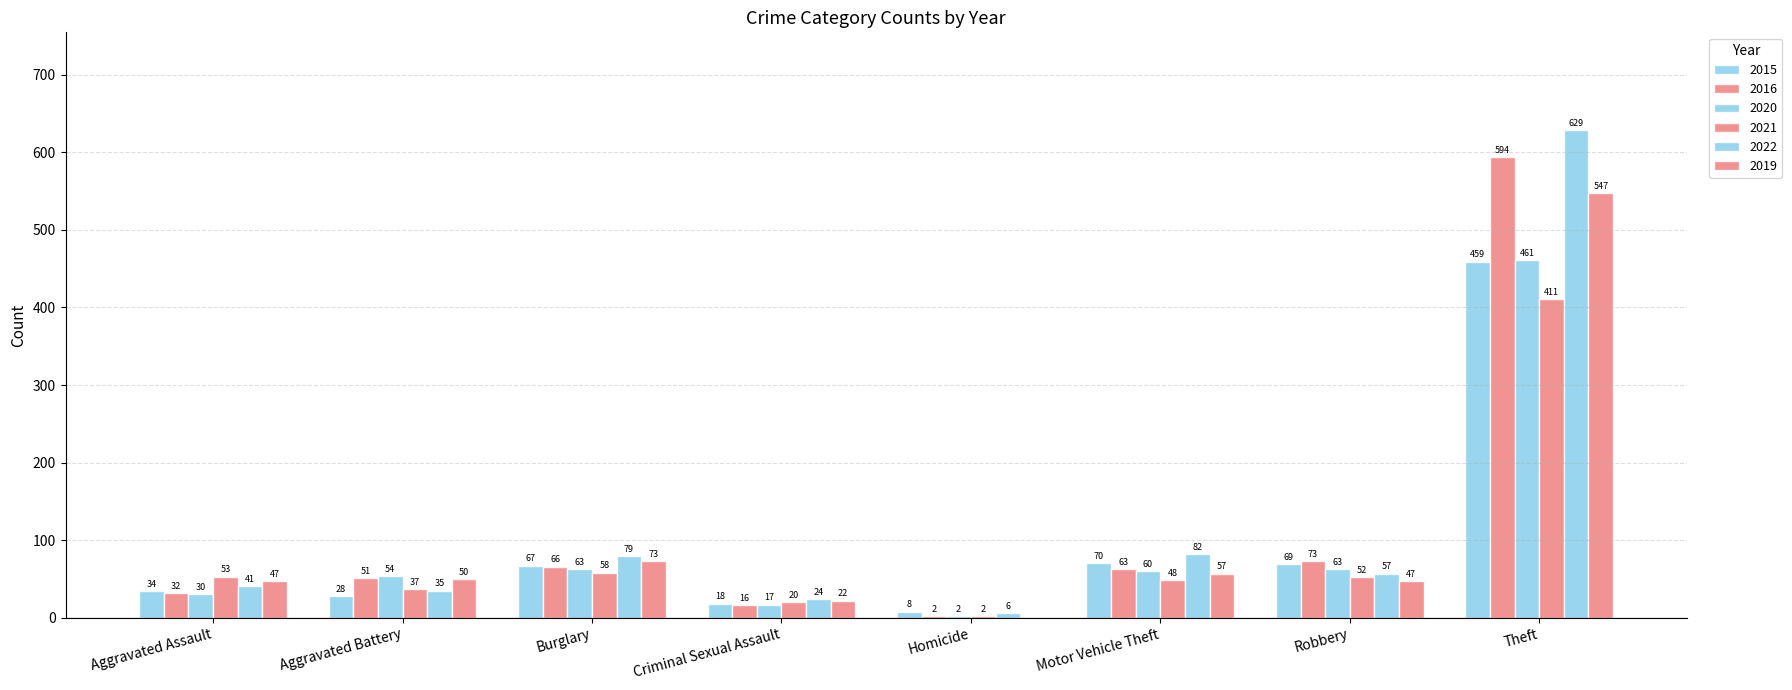

What is the total value across all series at Theft?

3101